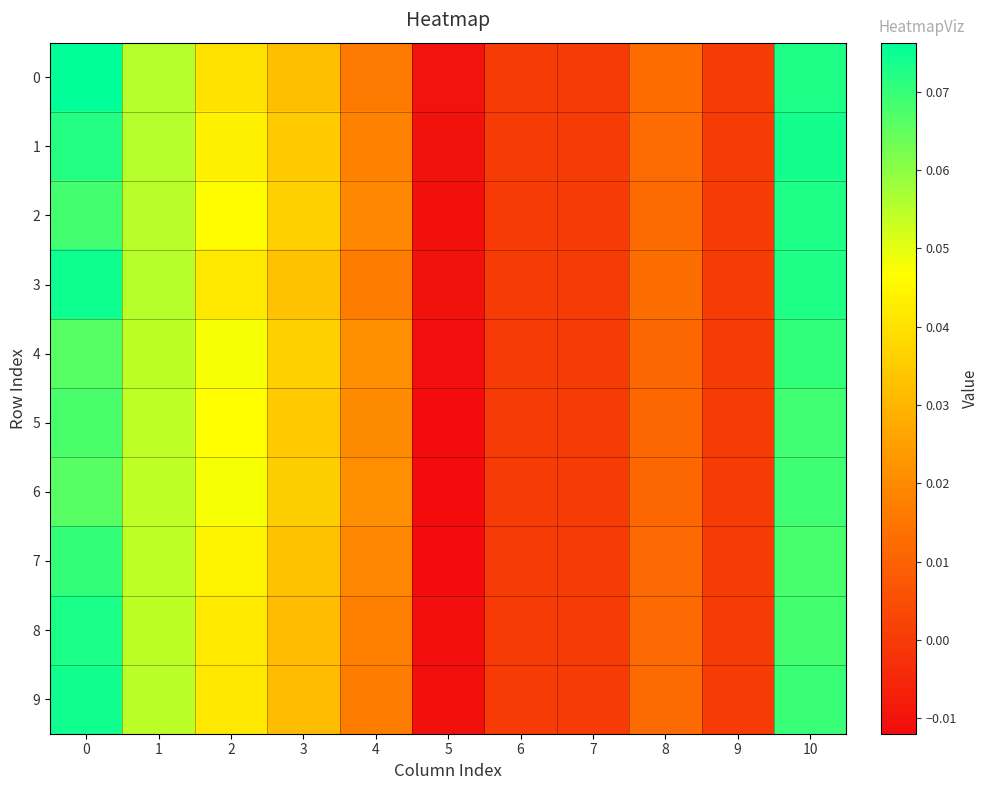

List the series in order of their peak value, lowest first.

5, 6, 7, 4, 2, 8, 1, 9, 3, 0